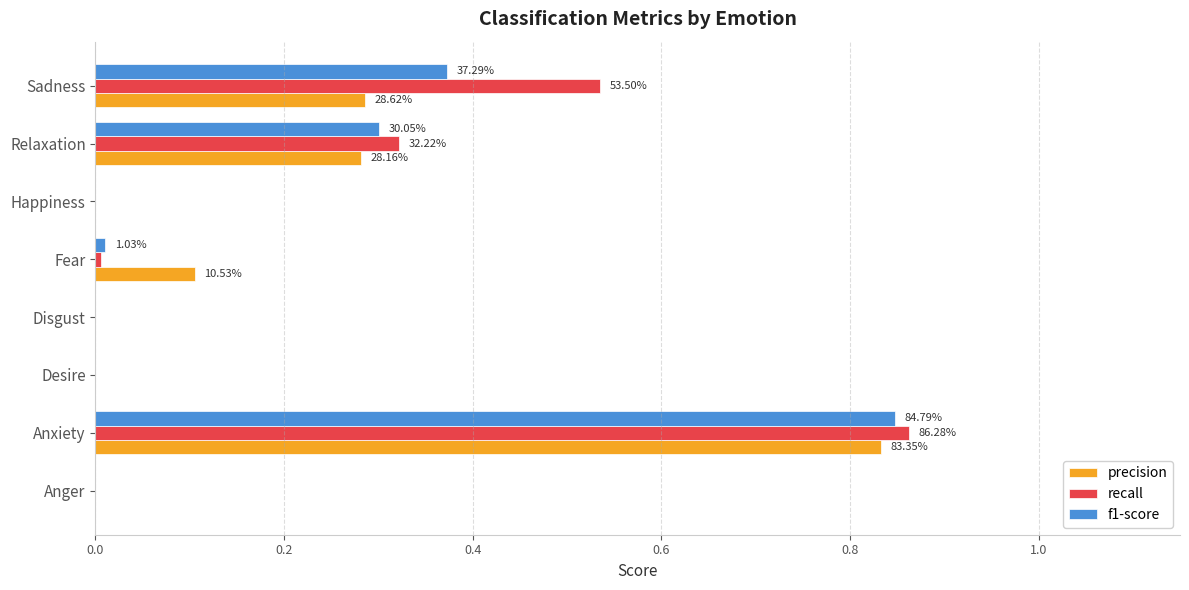

Which series changed the most between Anger and Sadness?

recall